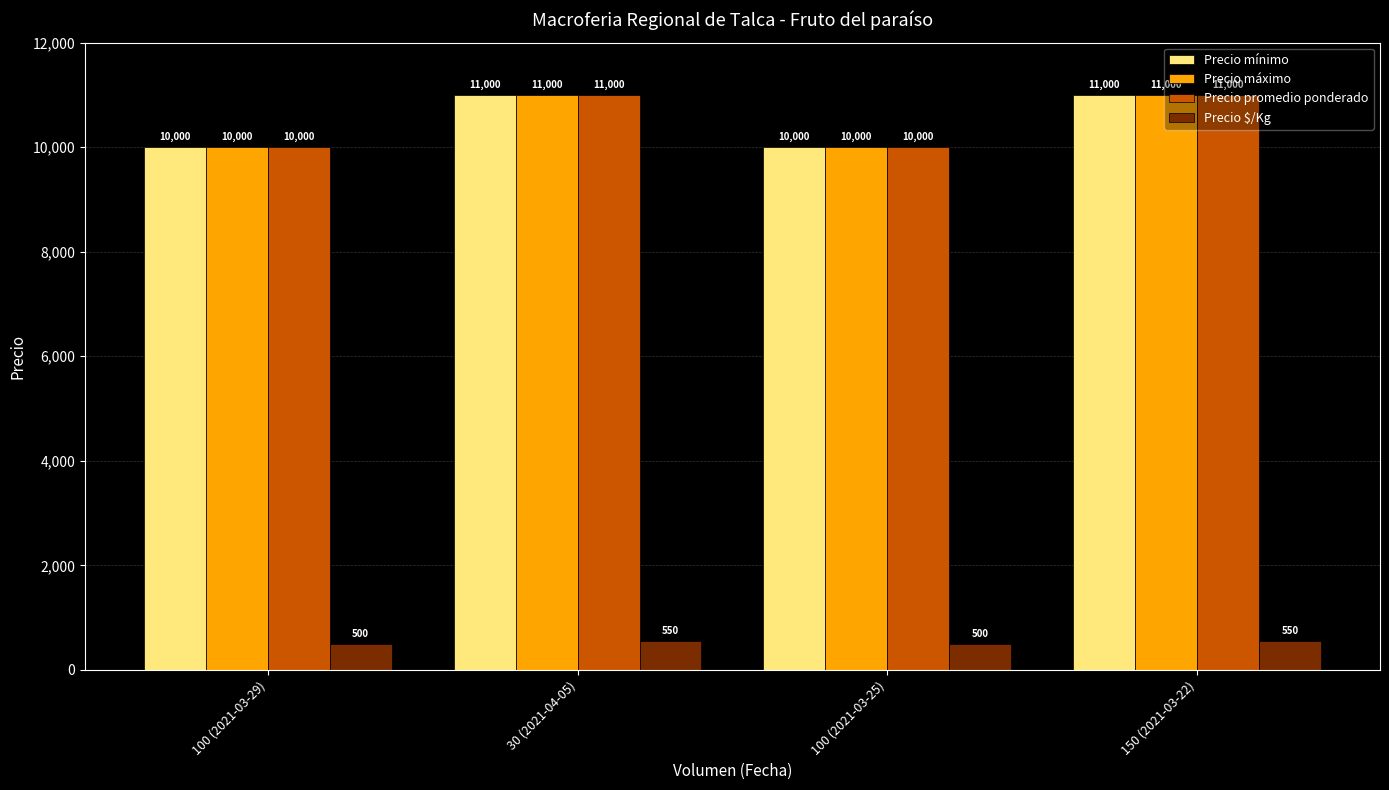

What is the spread (max minus min) of values at 100 (2021-03-29)?

9500